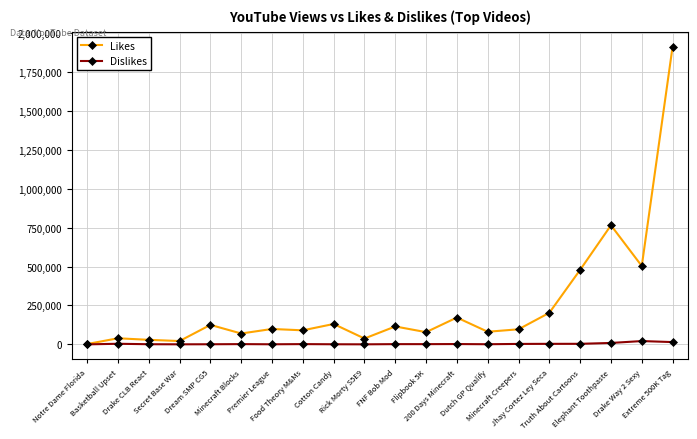

Rank the series by their maximum value, from lowest to highest.

Dislikes, Likes